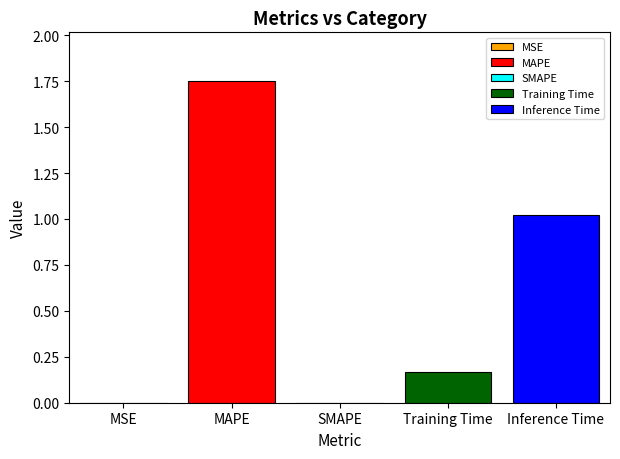

List the labels in order of value, smallest first.

SMAPE, MSE, Training Time, Inference Time, MAPE